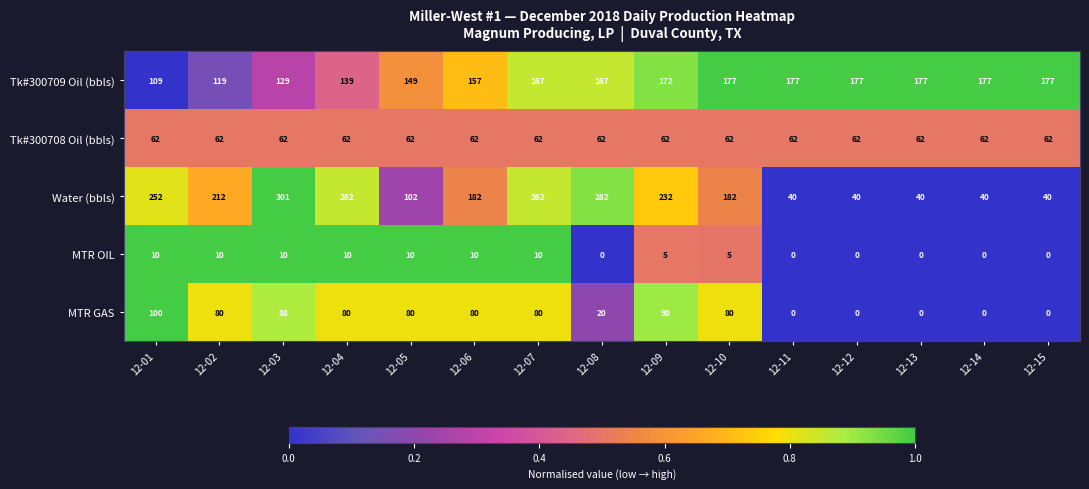

Is it true that Water (bbls) equals 40 at 12-13?

True